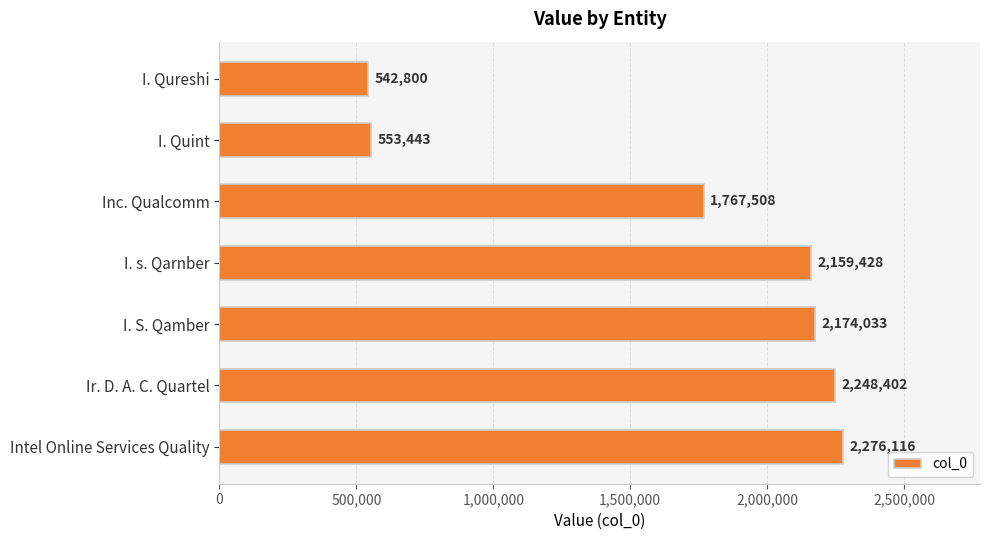

Which label corresponds to the largest value in the chart?

Intel Online Services Quality